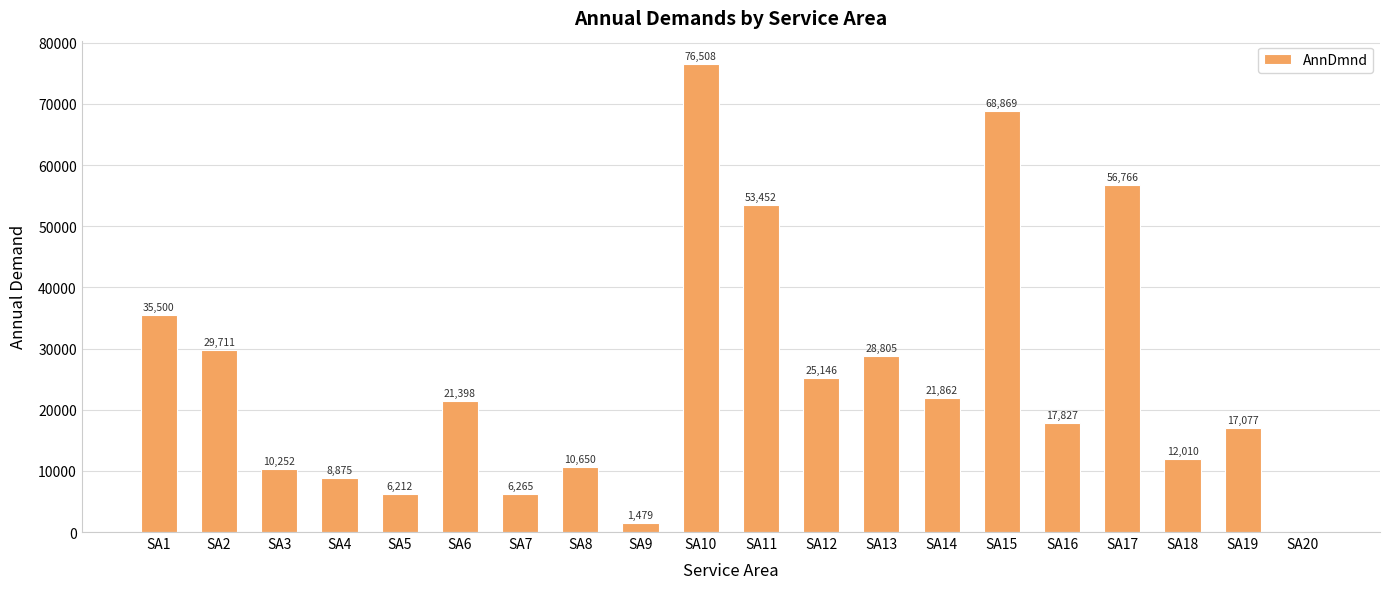

How many positive values are there?

19